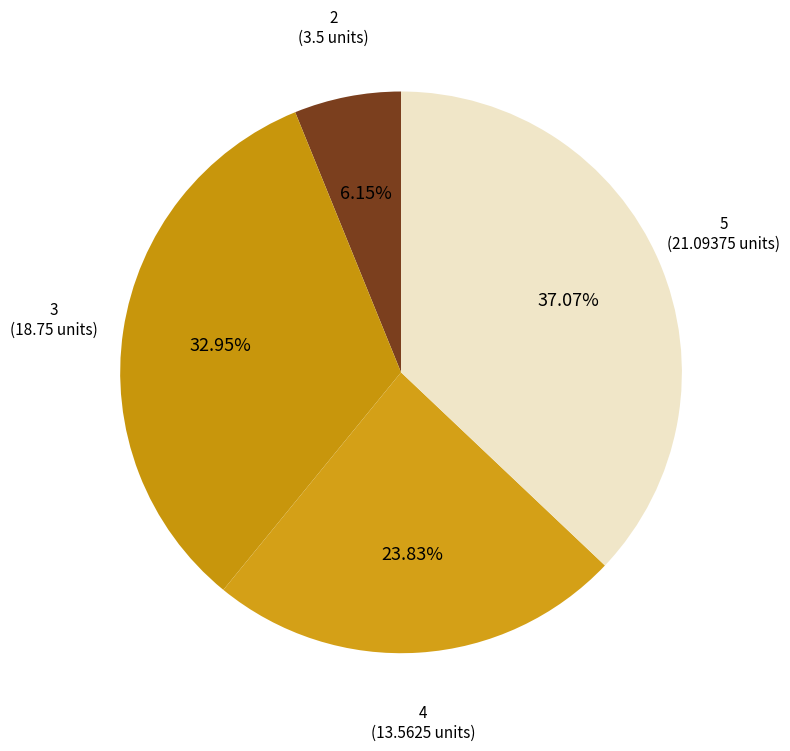

Which category has the smallest portion of the pie?

2